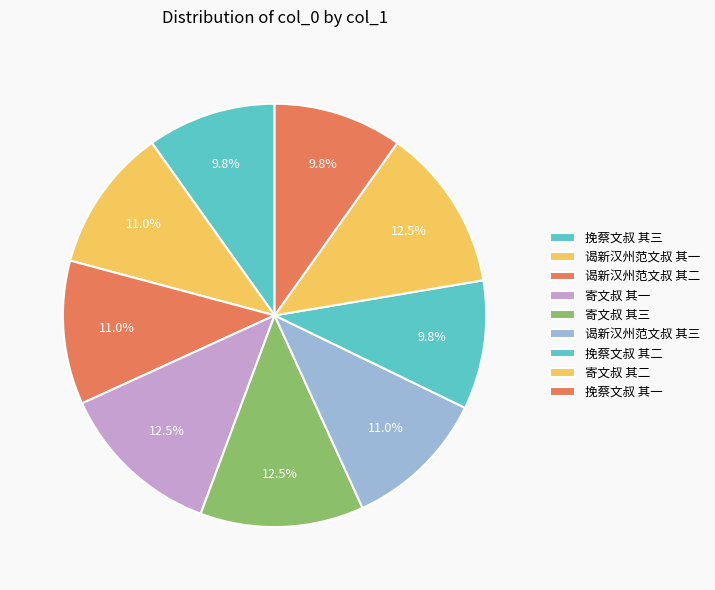

Is 谒新汉州范文叔 其二 the majority of the pie?

No